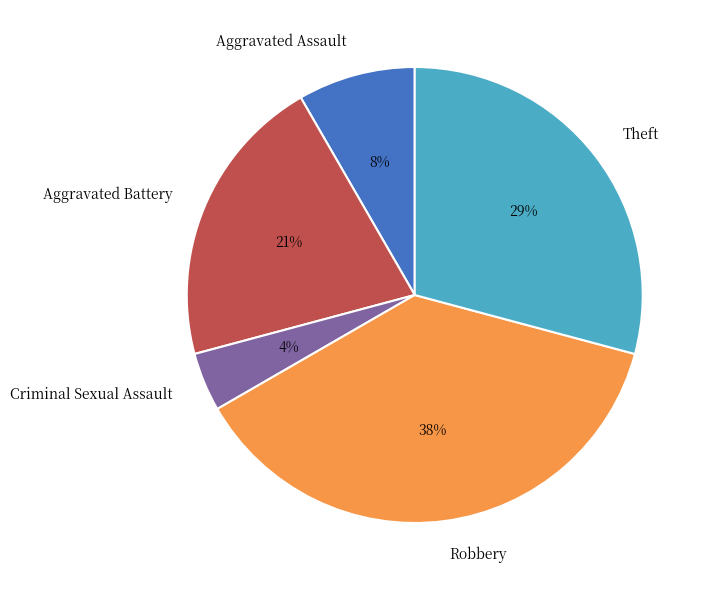

Do Robbery and Criminal Sexual Assault together represent more than half of the pie?

No